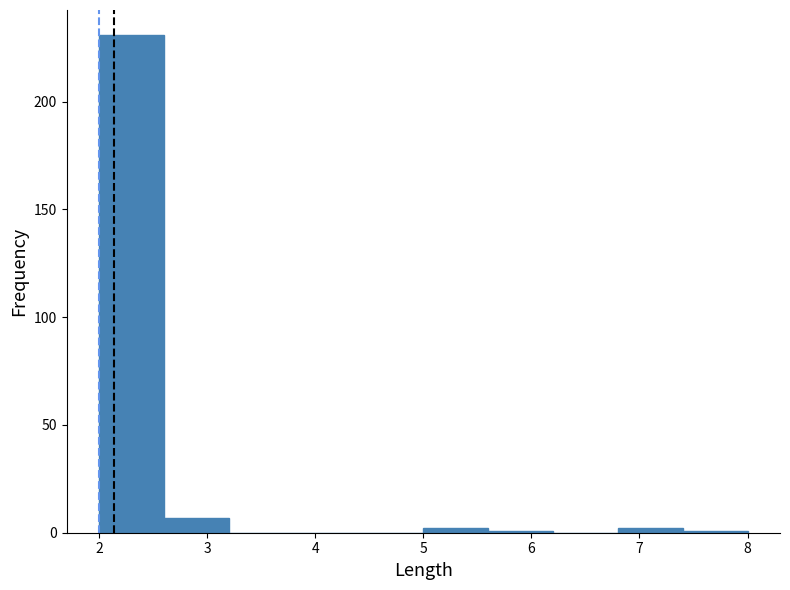

Reading left to right, list every bar in this chart as the range it spans on the x-axis followed by its height. The values are not printed on the chart, so give them approximately, as read against the axis.

2.0 to 2.6: 230
2.6 to 3.2: 5
3.2 to 3.8: 0
3.8 to 4.4: 0
4.4 to 5.0: 0
5.0 to 5.6: under 5
5.6 to 6.2: under 5
6.2 to 6.8: 0
6.8 to 7.4: under 5
7.4 to 8.0: under 5